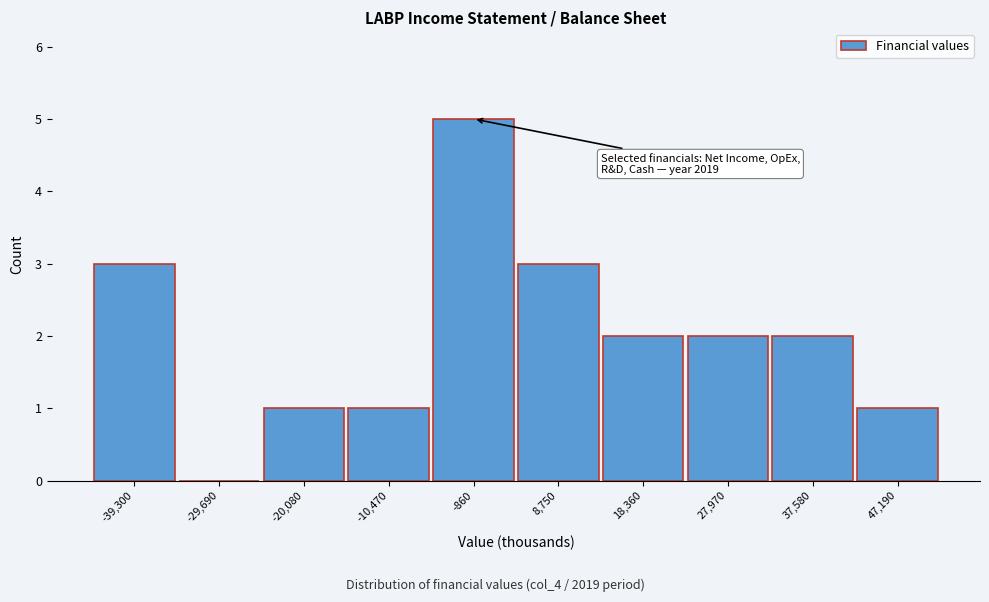

Reading left to right, list all the values displayed in this chart.

-39,300=3	-29,690=0	-20,080=1	-10,470=1	-860=5	8,750=3	18,360=2	27,970=2	37,580=2	47,190=1